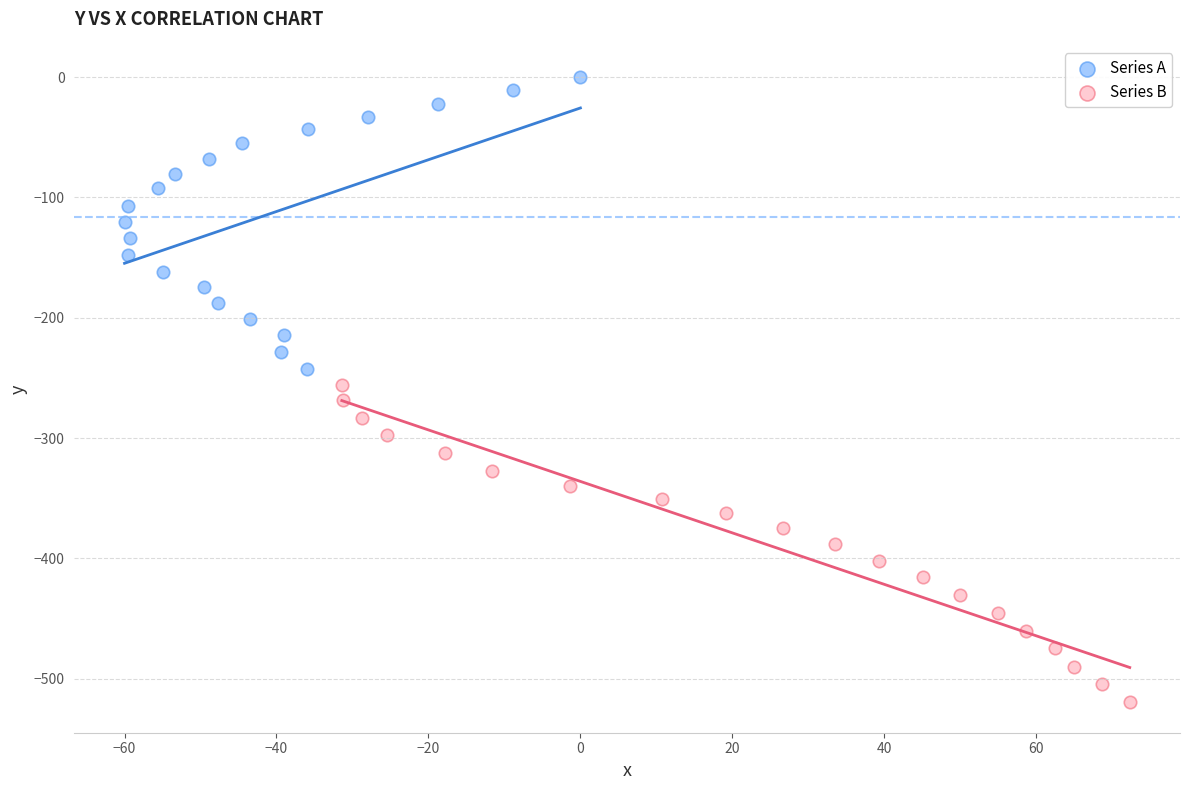

Which series has the largest Y range (max minus min)?

Series B